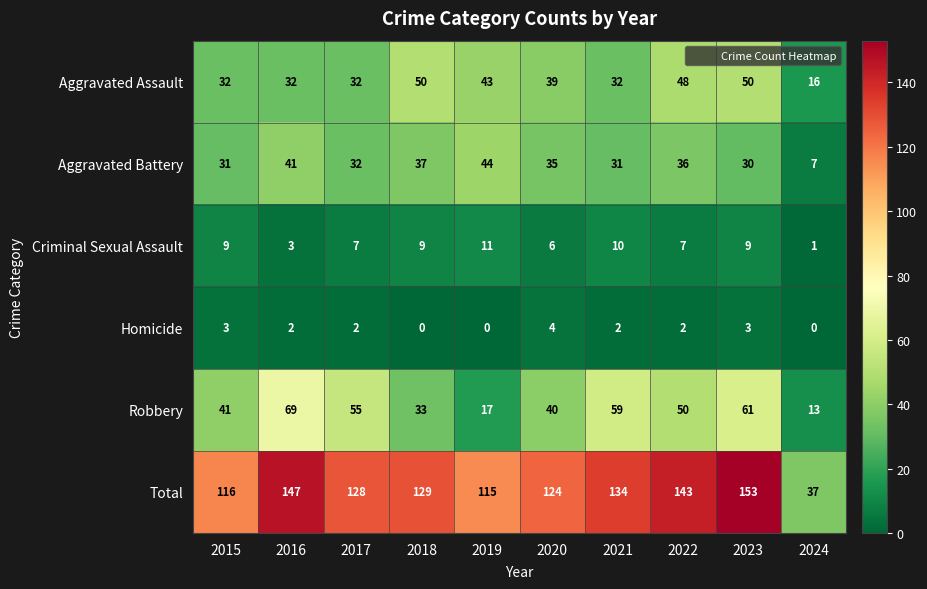

How many series are shown in this chart?

6